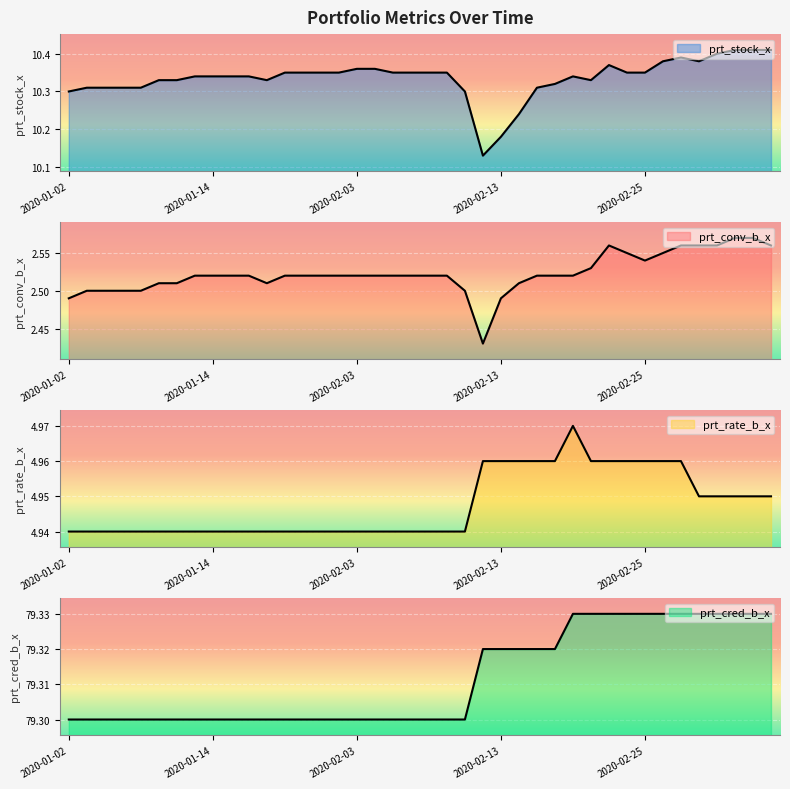

The value of prt_stock_x at 2020-02-18 is 10.3. True or false?

True